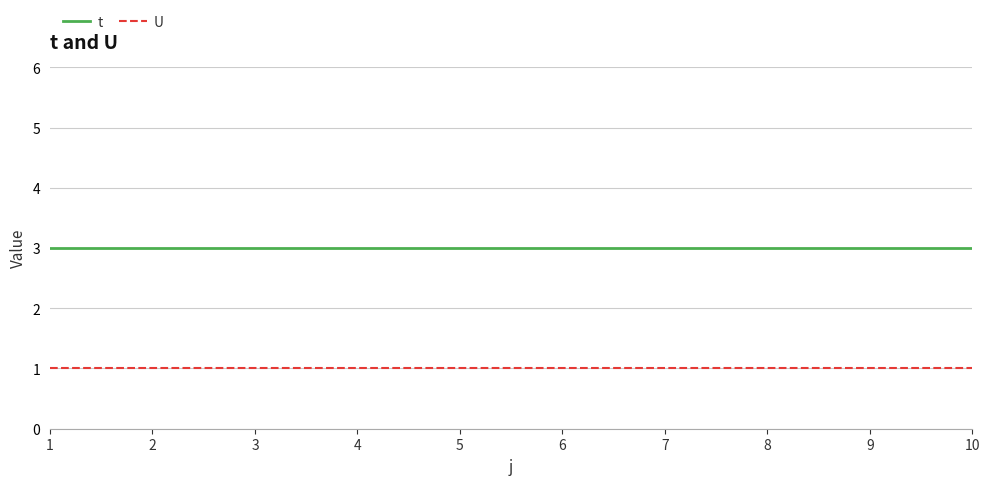

What is the maximum value for t?

3